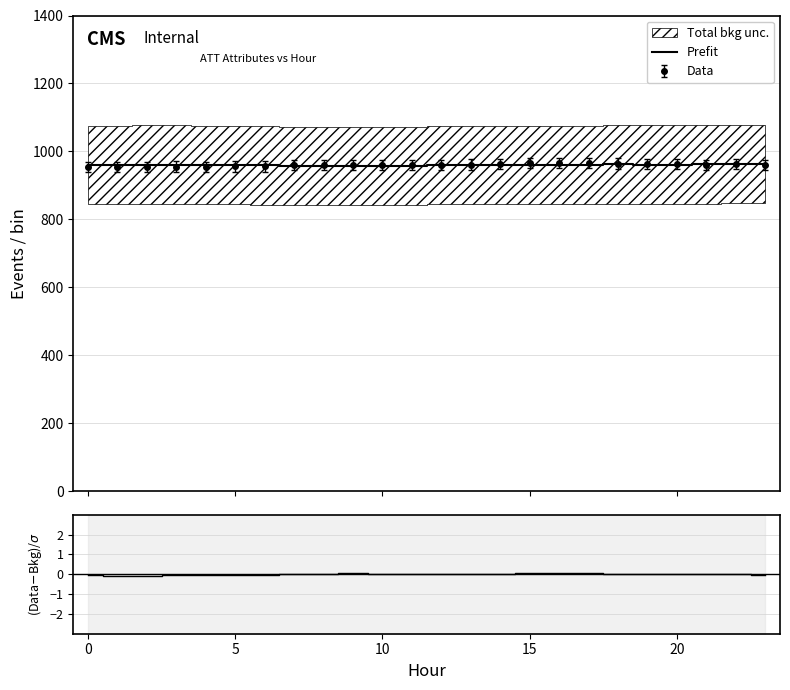

What is the lowest value of the Prefit series?

956.9